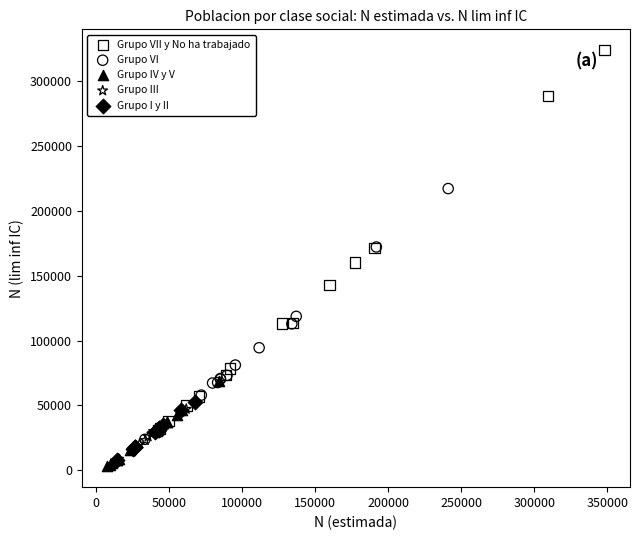

Which series reaches the minimum Y coordinate?

Grupo IV y V